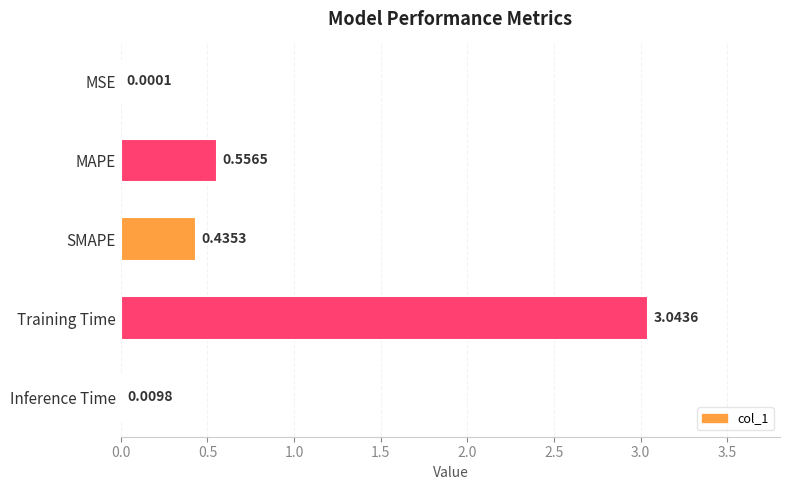

Where is the data nearest to the value 1?

MAPE